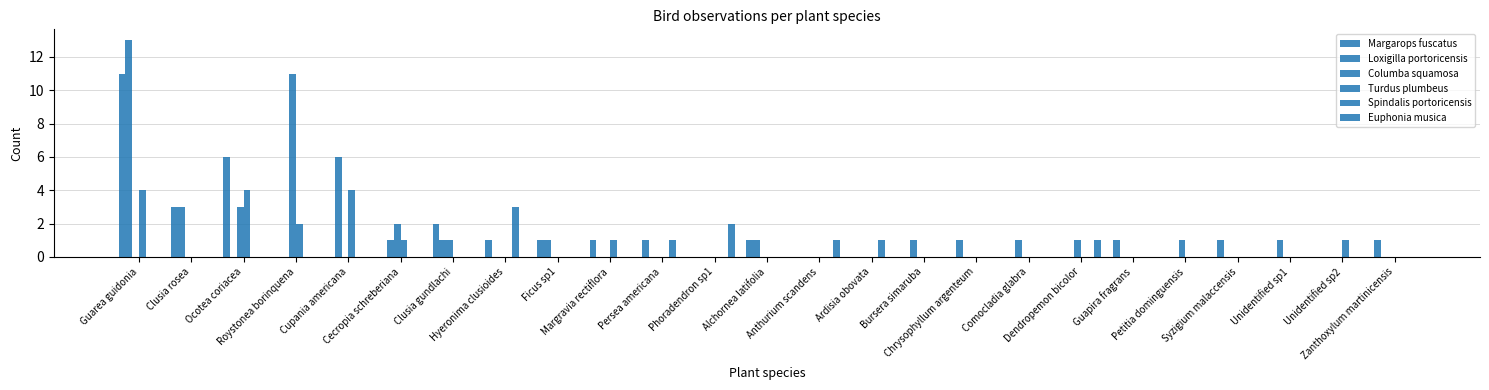

The value of Columba squamosa at Alchornea latifolia is -6. True or false?

False